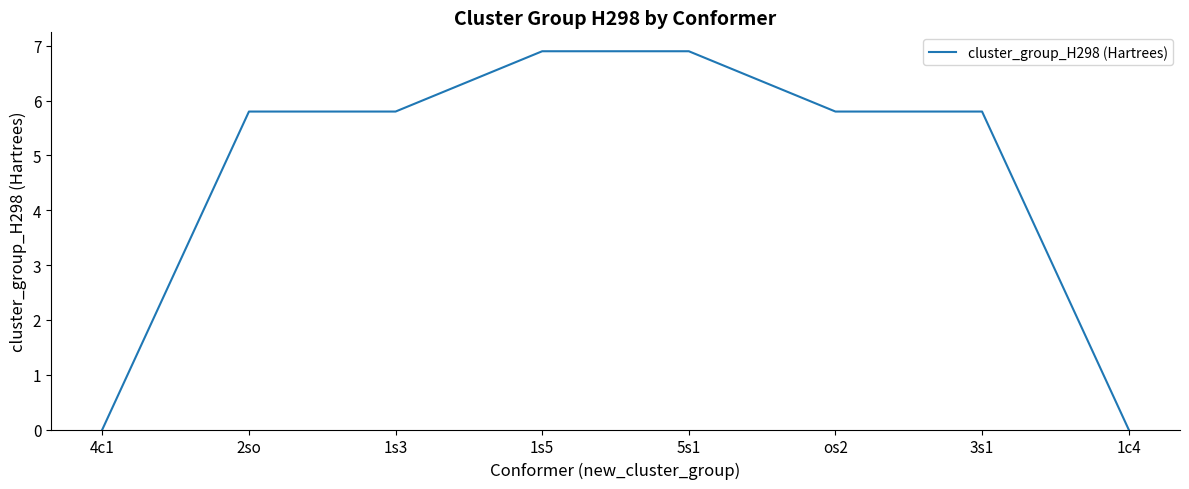

Where does the data first go above 5?

2so